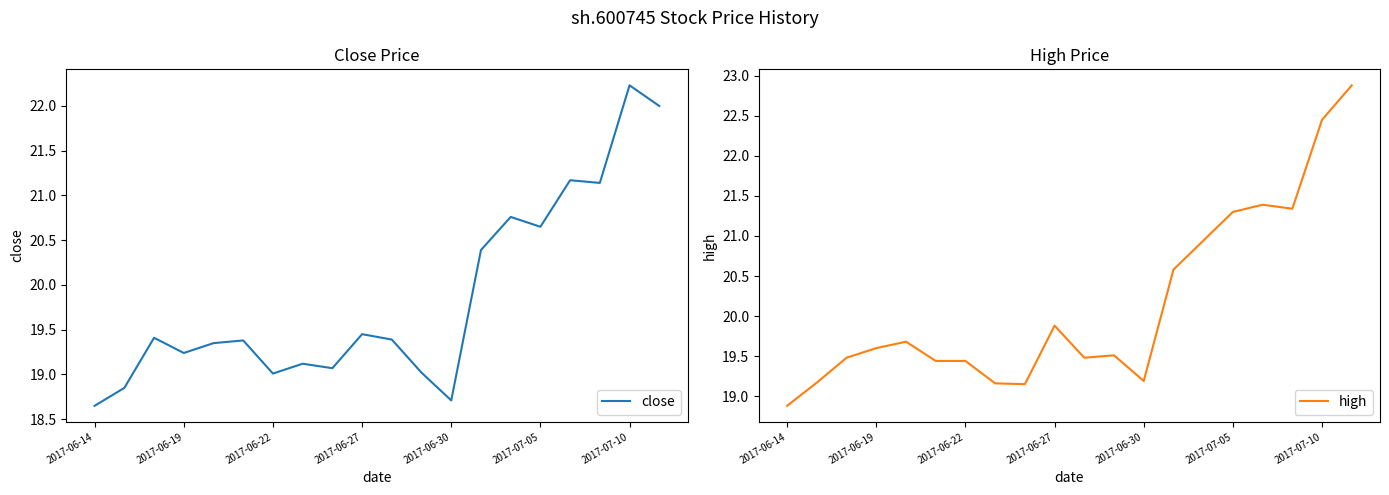

At which label does close reach its peak?

2017-07-10